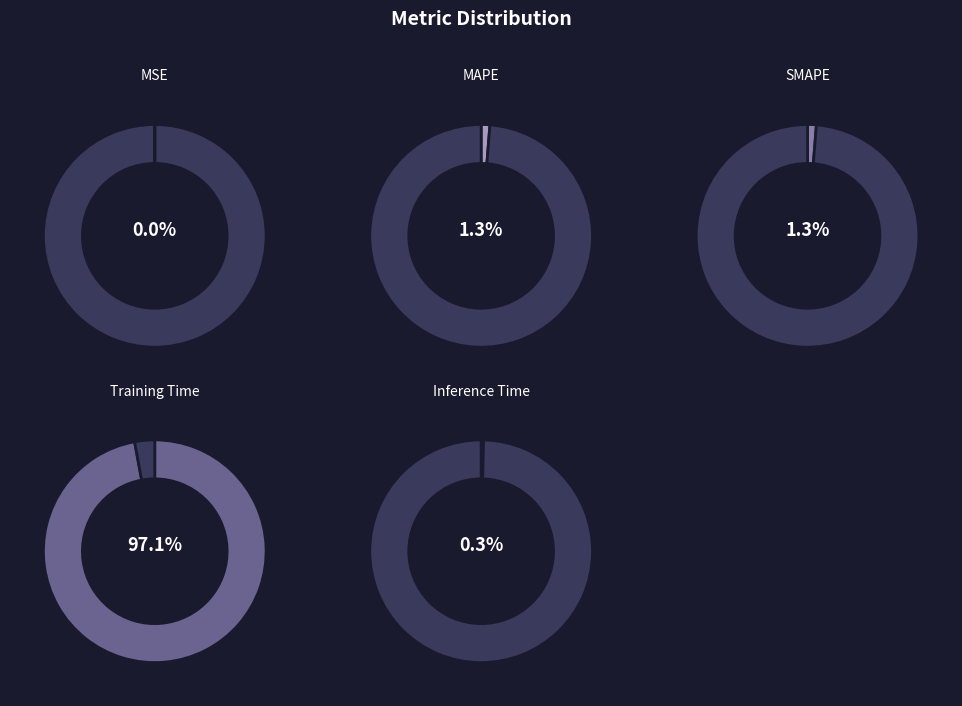

Is there a majority slice in this chart?

Yes